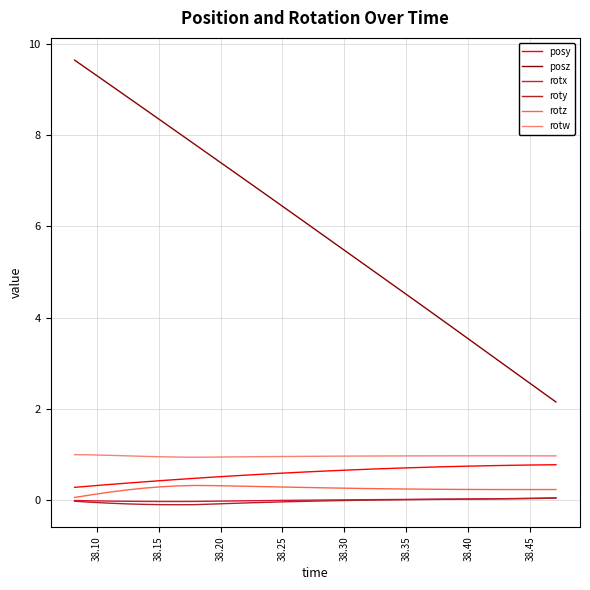

What is the minimum value for rotw?

0.9